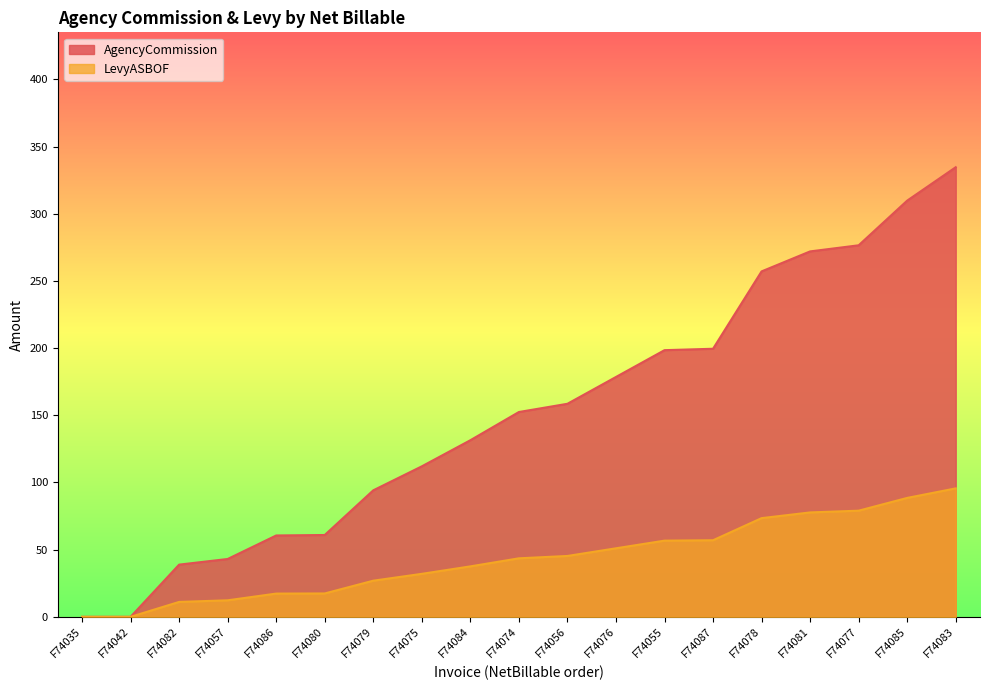

Which category has the highest value in the AgencyCommission series?

F74083